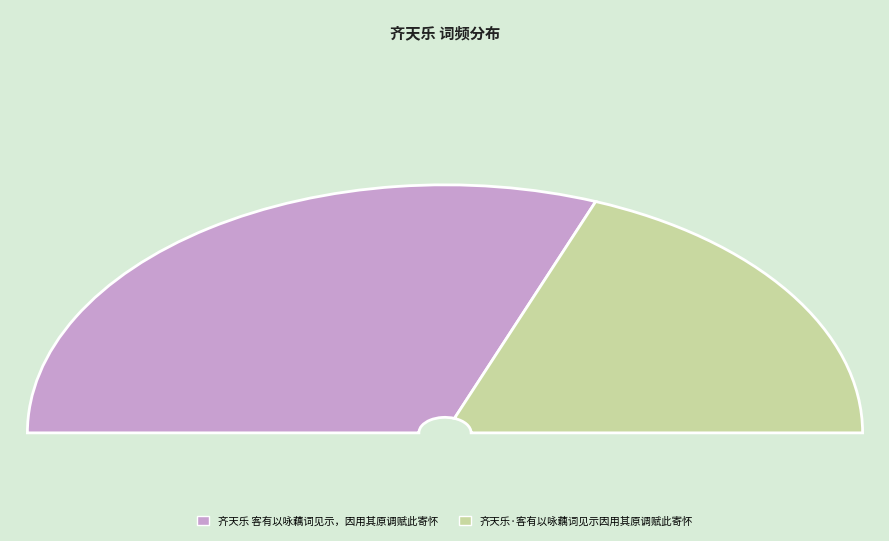

Count the number of slices in the pie.

2